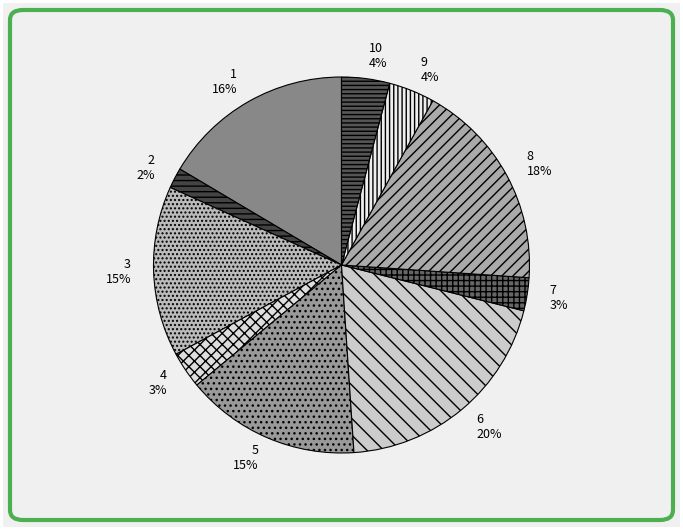

Combined, do 8 and 4 account for over 50%?

No